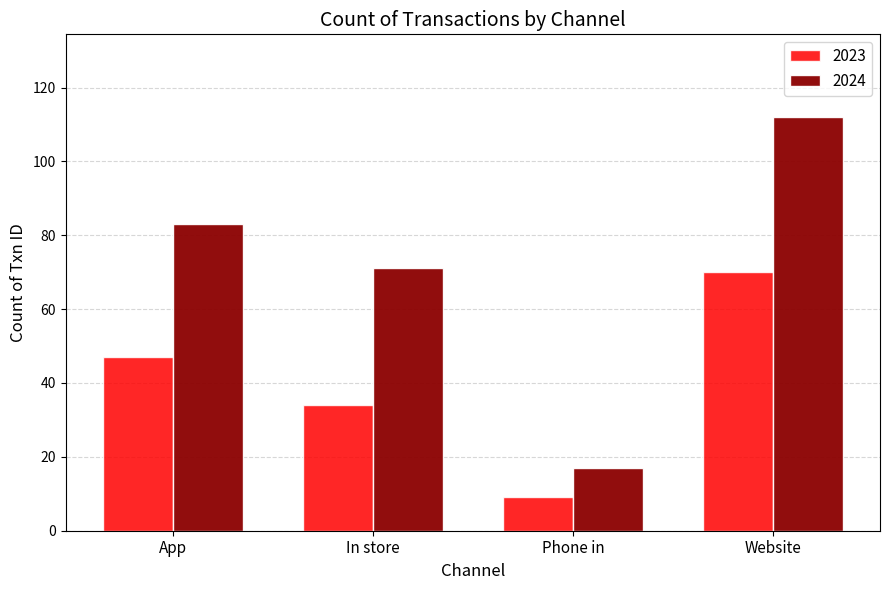

How many bars are there in total?

8